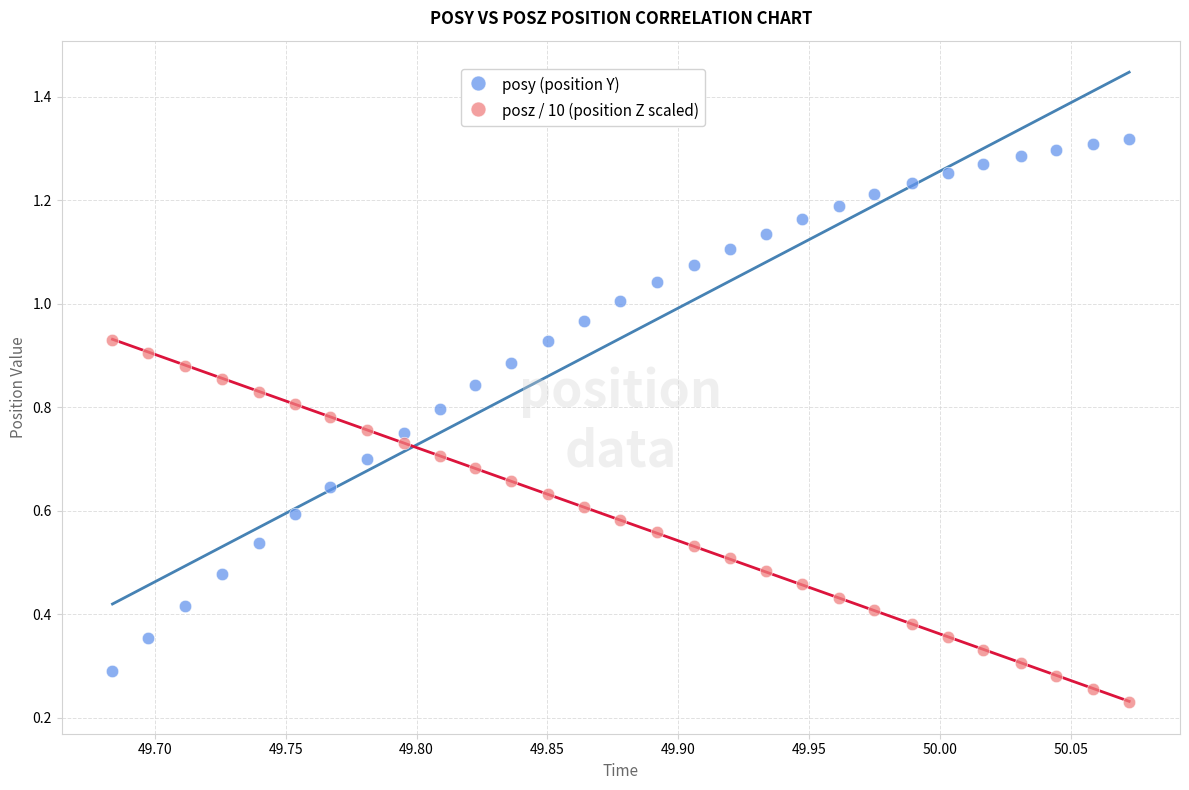

Which series has the widest spread of Y values?

posy (position Y)